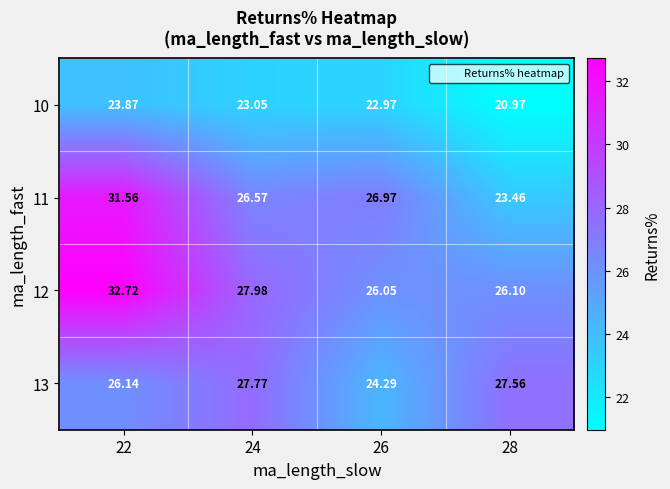

Rank the series at 26 from highest to lowest value.

11, 12, 13, 10